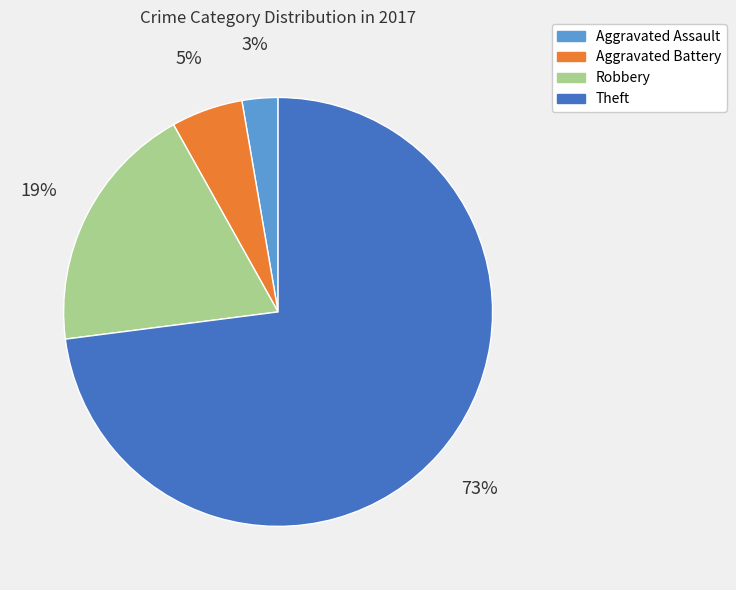

Count the number of slices in the pie.

4